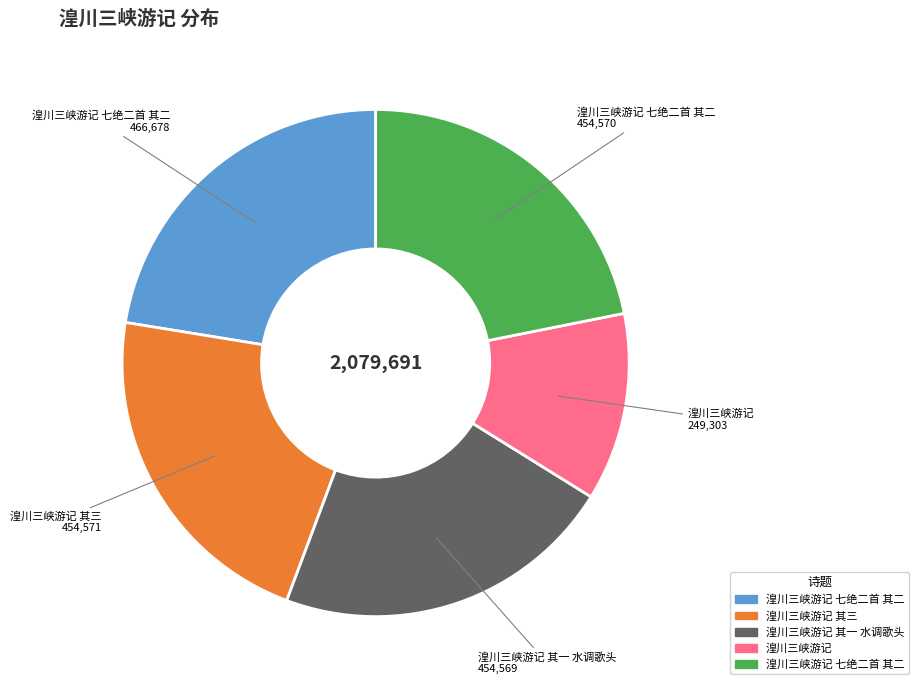

Is there a majority slice in this chart?

No